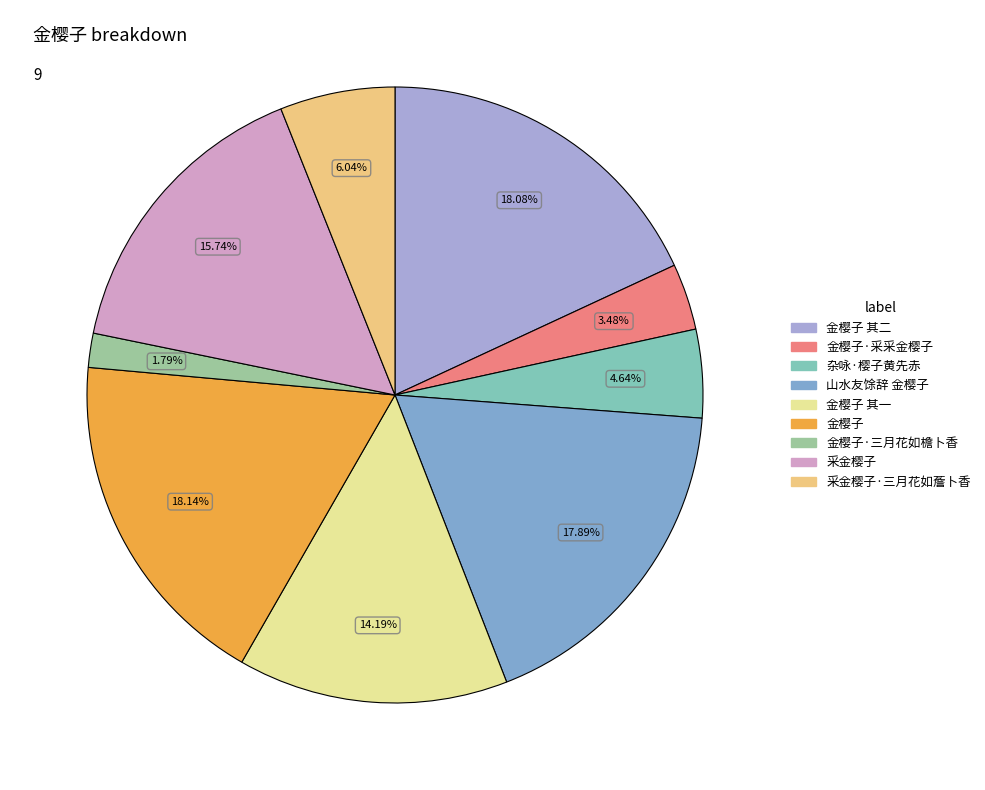

What percentage is the 金樱子·采采金樱子 slice, to the nearest percent?

3%